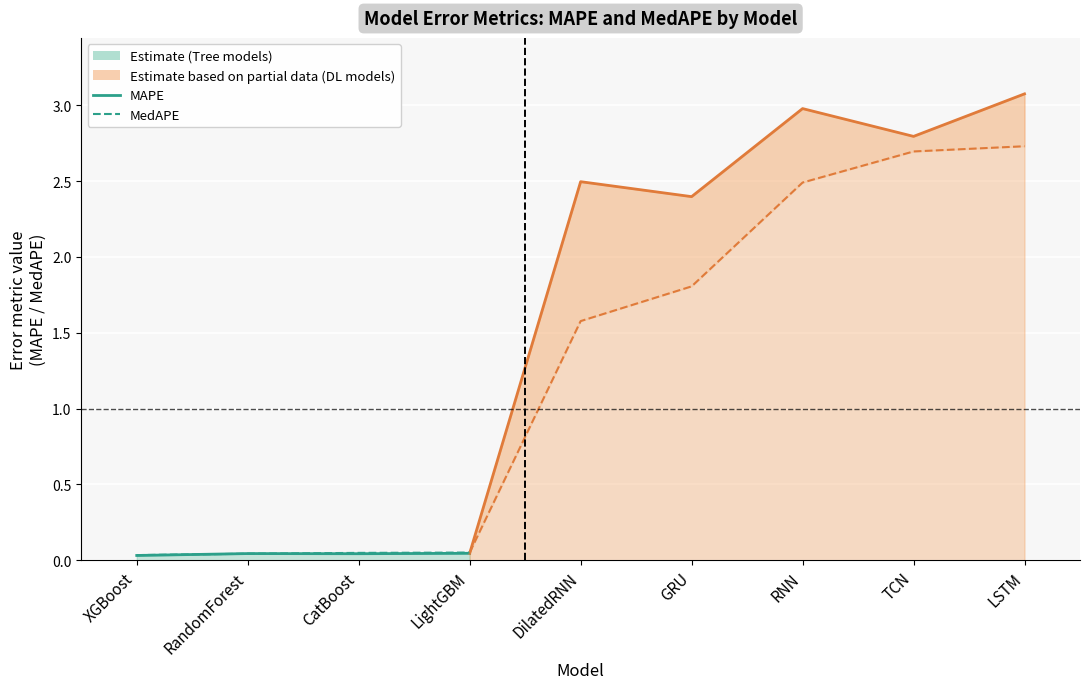

What is the label of the 3rd point from the right?

RNN